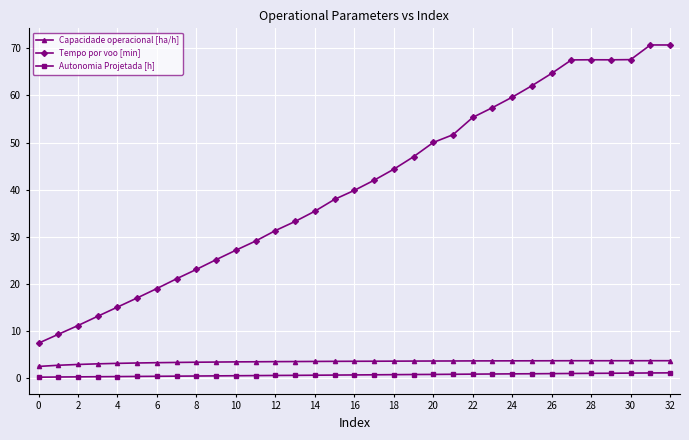

What is the difference between the maximum and minimum values in the Autonomia Projetada [h] series?

0.9